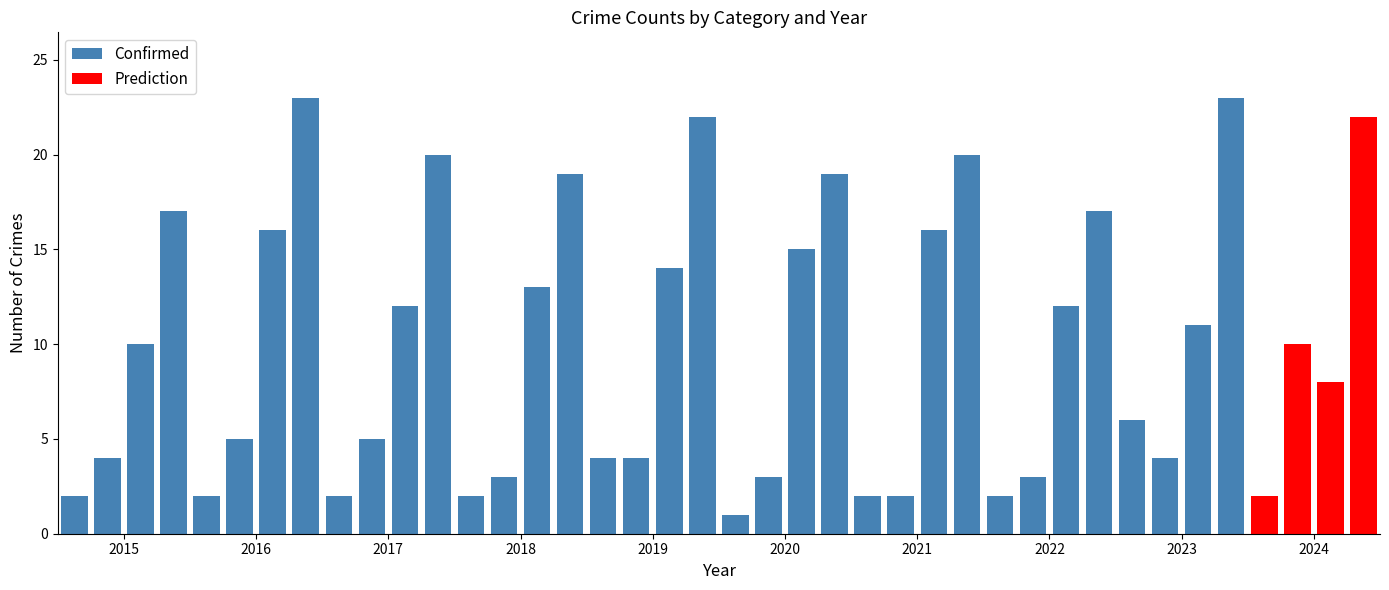

What is the difference between the maximum and minimum values in the Prediction series?

20